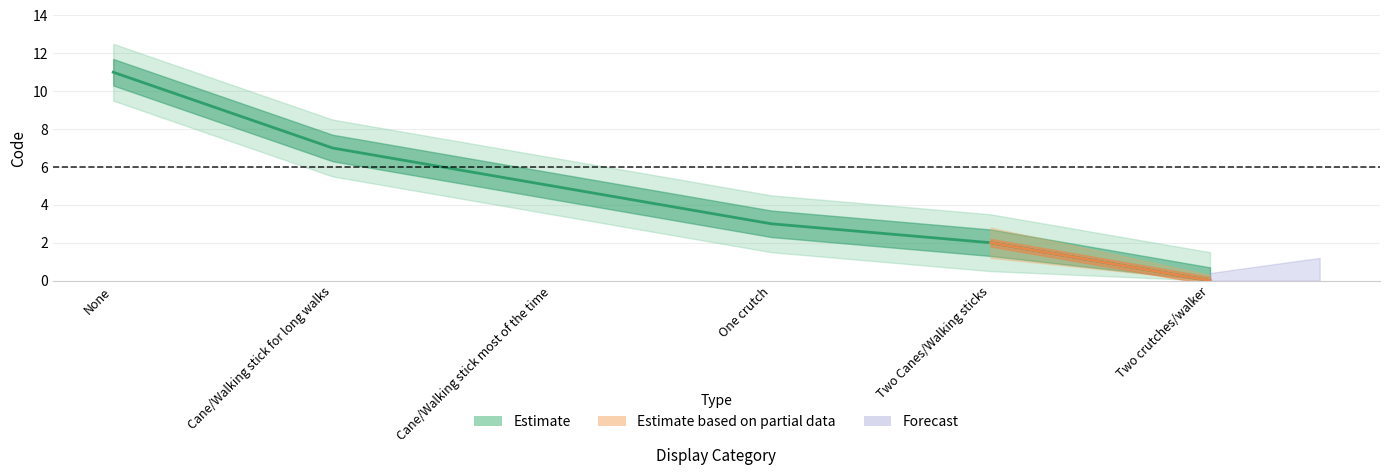

List the labels in order of value, smallest first.

Two crutches/walker, Two Canes/Walking sticks, One crutch, Cane/Walking stick most of the time, Cane/Walking stick for long walks, None